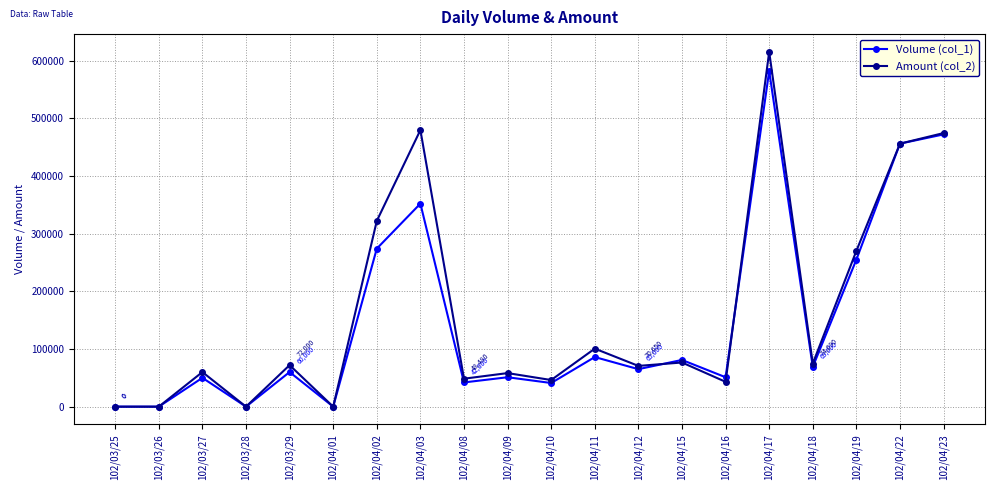

List the series in order of their peak value, highest first.

Amount (col_2), Volume (col_1)